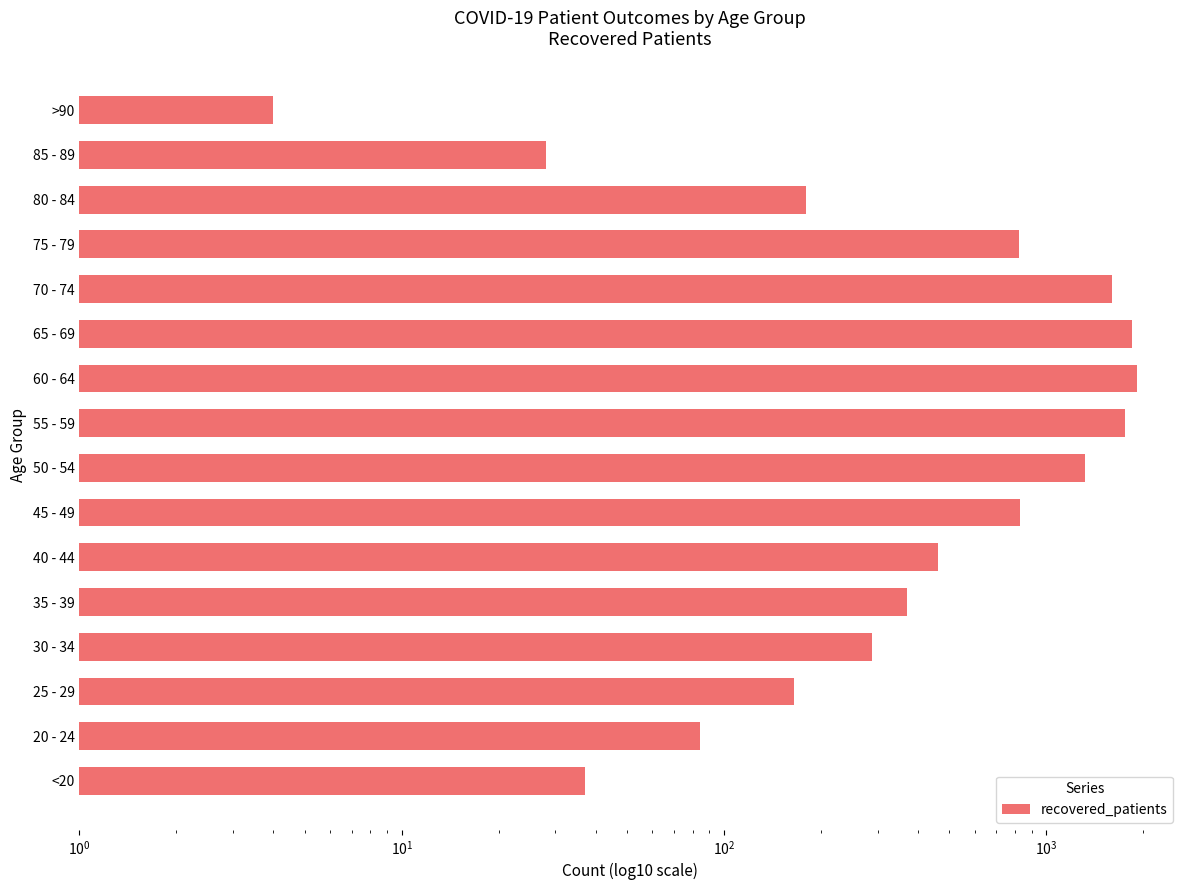

True or false: the data shows 1321 at 50 - 54.

True